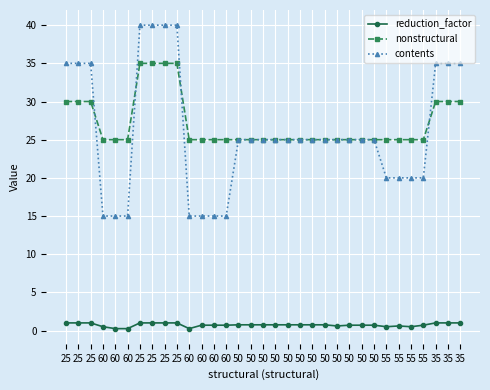

List the labels in order of contents value, largest first.

25, 25, 25, 25, 25, 25, 25, 35, 35, 35, 50, 50, 50, 50, 50, 50, 50, 50, 50, 50, 50, 50, 55, 55, 55, 55, 60, 60, 60, 60, 60, 60, 60